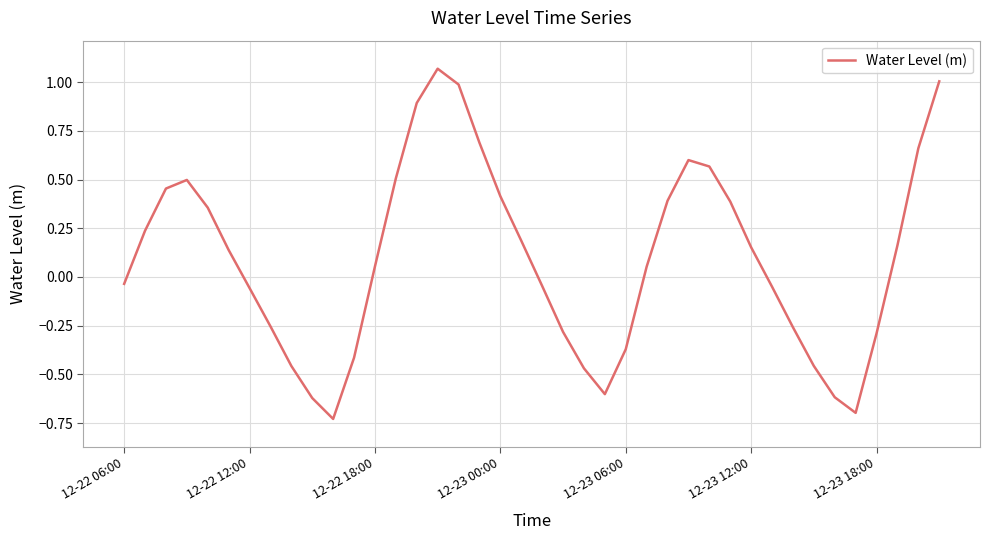

What is the difference between the maximum and minimum values?

1.8